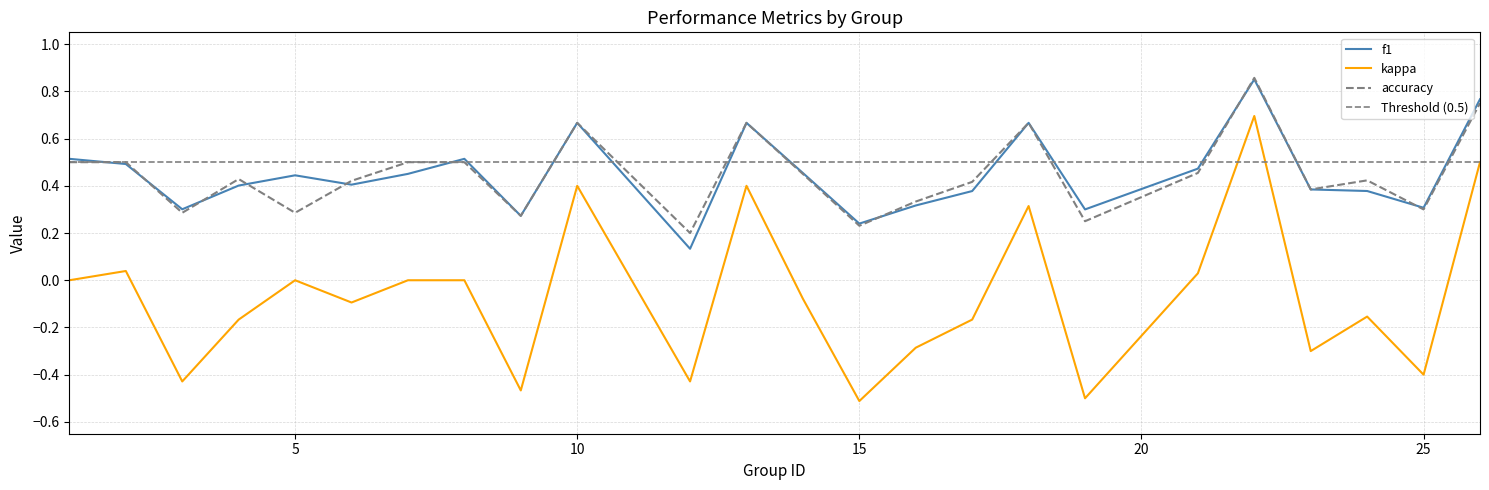

Which series has the largest range (max minus min)?

kappa